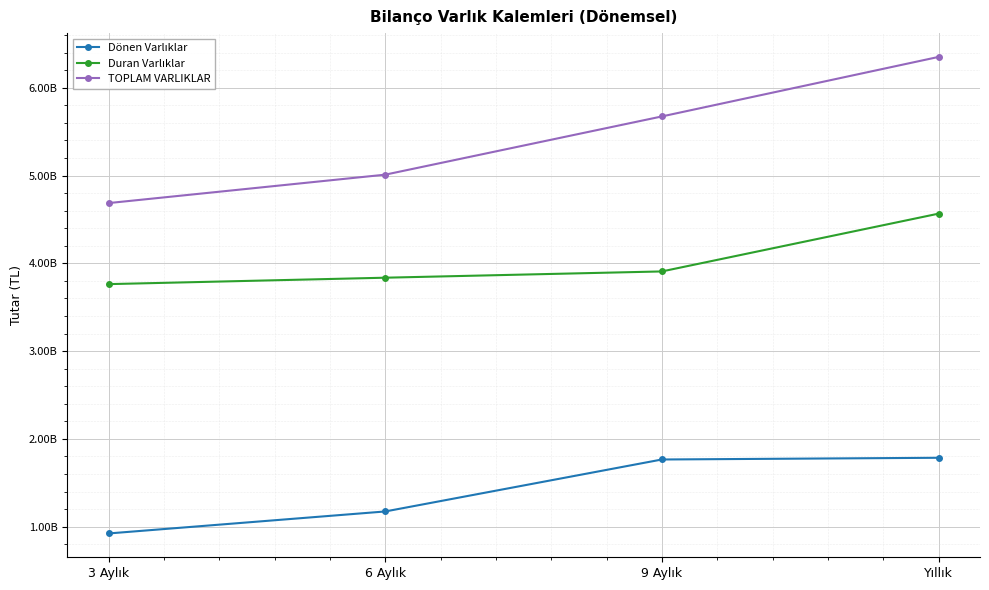

Is it true that Dönen Varlıklar equals 415018817 at 3 Aylık?

False